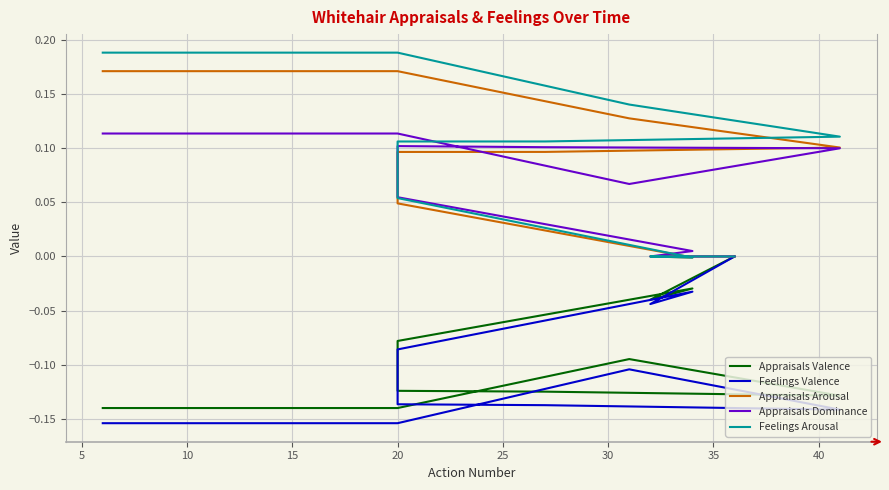

How many data points in Appraisals Valence are less than 0?

9